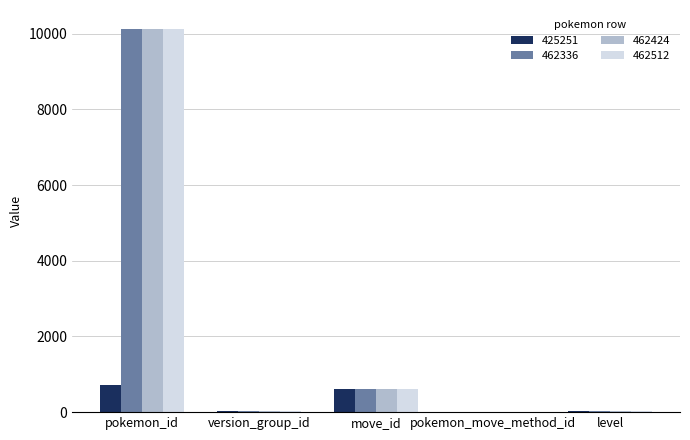

Is the value of 462512 at pokemon_move_method_id greater than the value of 462336 at pokemon_id?

No